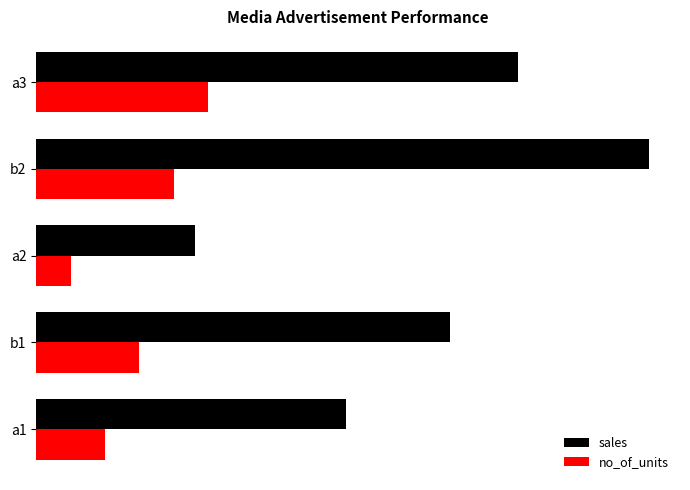

List the labels in order of no_of_units value, smallest first.

a2, a1, b1, b2, a3